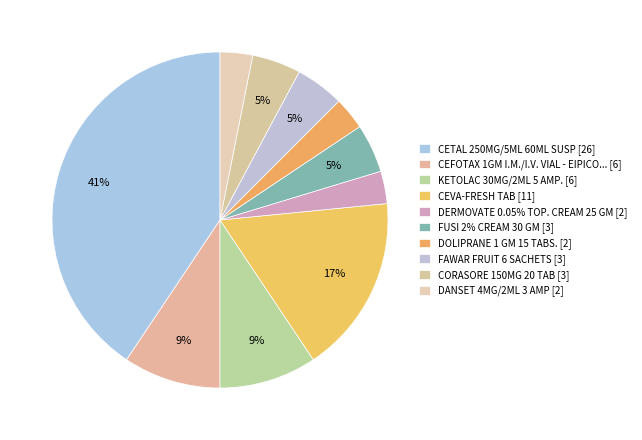

Count the number of slices in the pie.

10